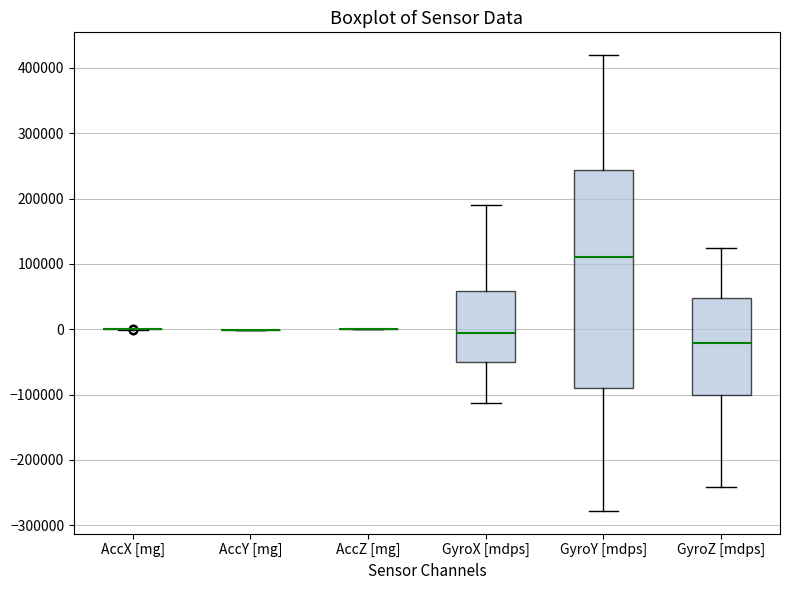

Reading left to right, read every box against the y-axis: the position of its median line, the range the box covers, and the ends of its whiskers. The values are not printed on the chart, so give them approximately, as read against the axis.

AccX [mg]: box collapsed to a line at 0, whiskers 0 to 0
AccY [mg]: box collapsed to a line at 0, whiskers 0 to 0
AccZ [mg]: box collapsed to a line at 0, whiskers 0 to 0
GyroX [mdps]: median -10000, box -50000 to 60000, whiskers -110000 to 190000
GyroY [mdps]: median 110000, box -90000 to 240000, whiskers -280000 to 420000
GyroZ [mdps]: median -20000, box -100000 to 50000, whiskers -240000 to 120000